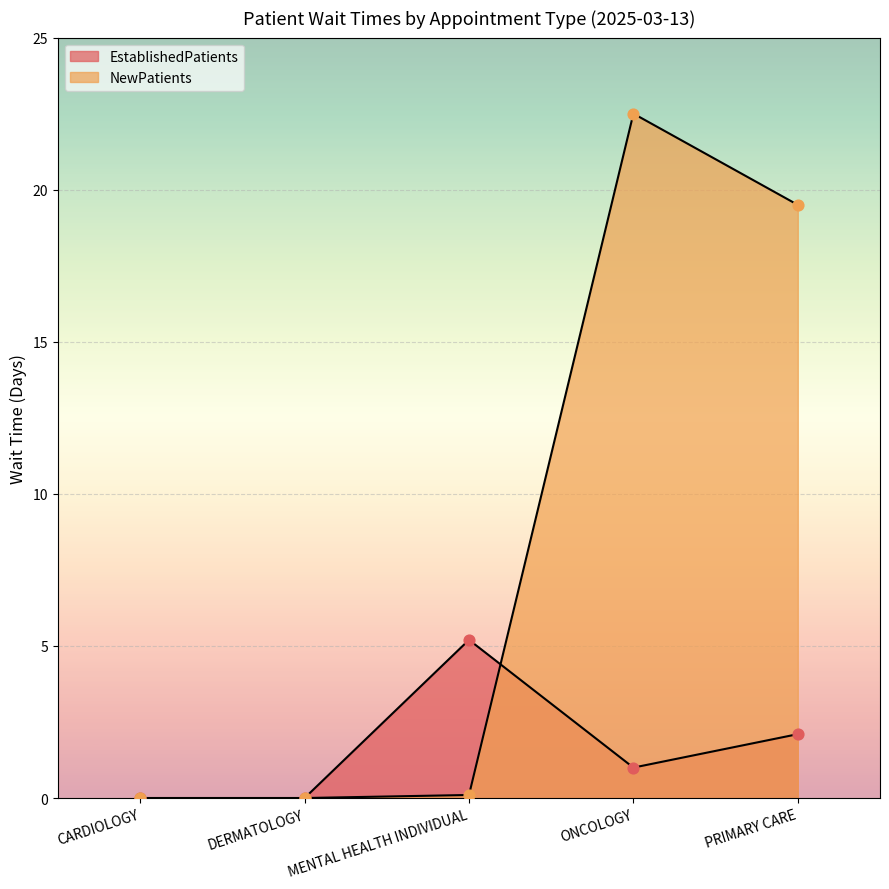

Which series reaches the maximum Y coordinate?

NewPatients